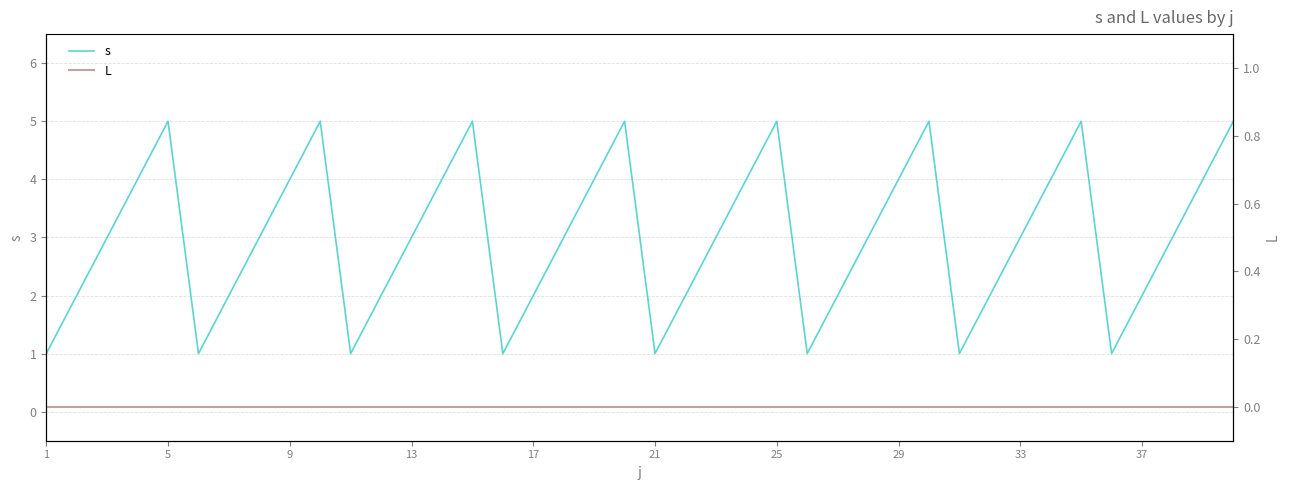

Is it true that s equals 1 at 29?

False